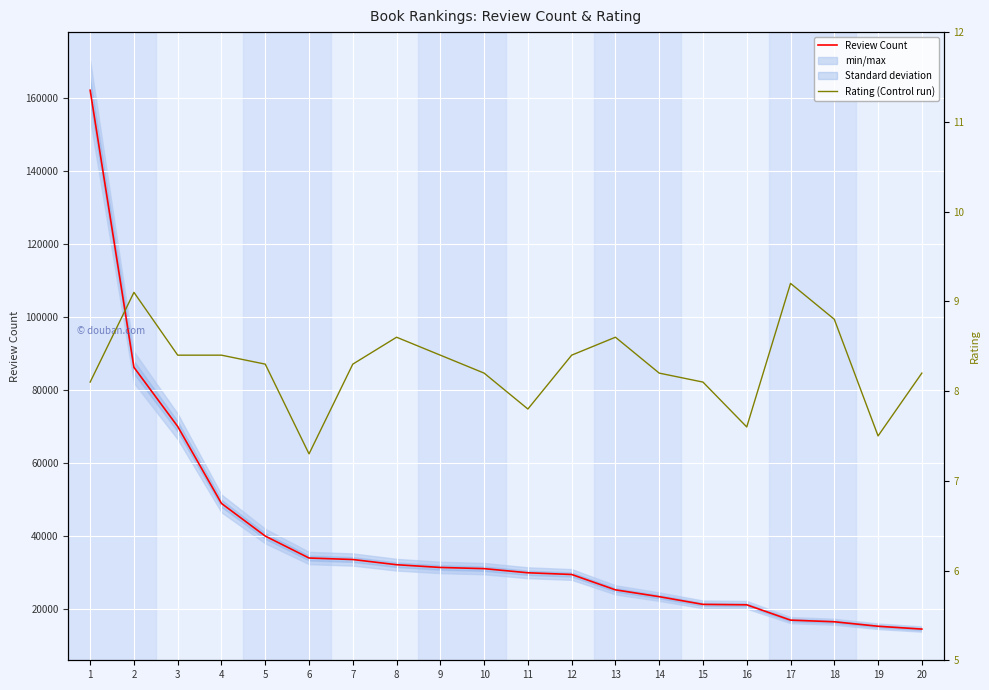

True or false: Review Count has more than 1 interior local peaks.

False